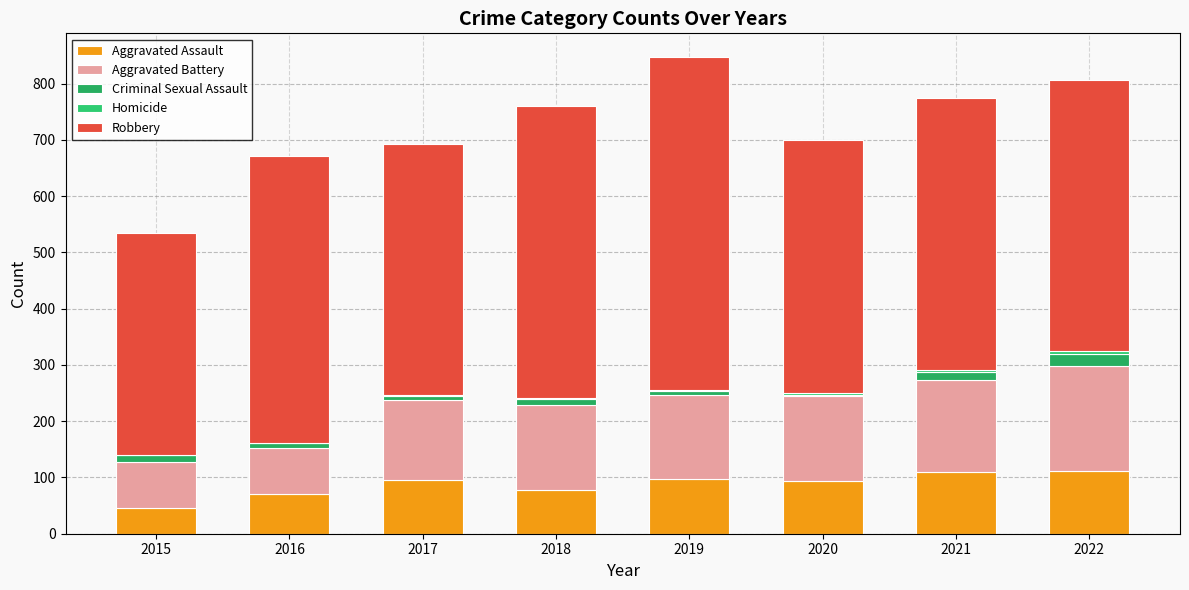

What is the approximate value of Aggravated Assault at 2015?

46